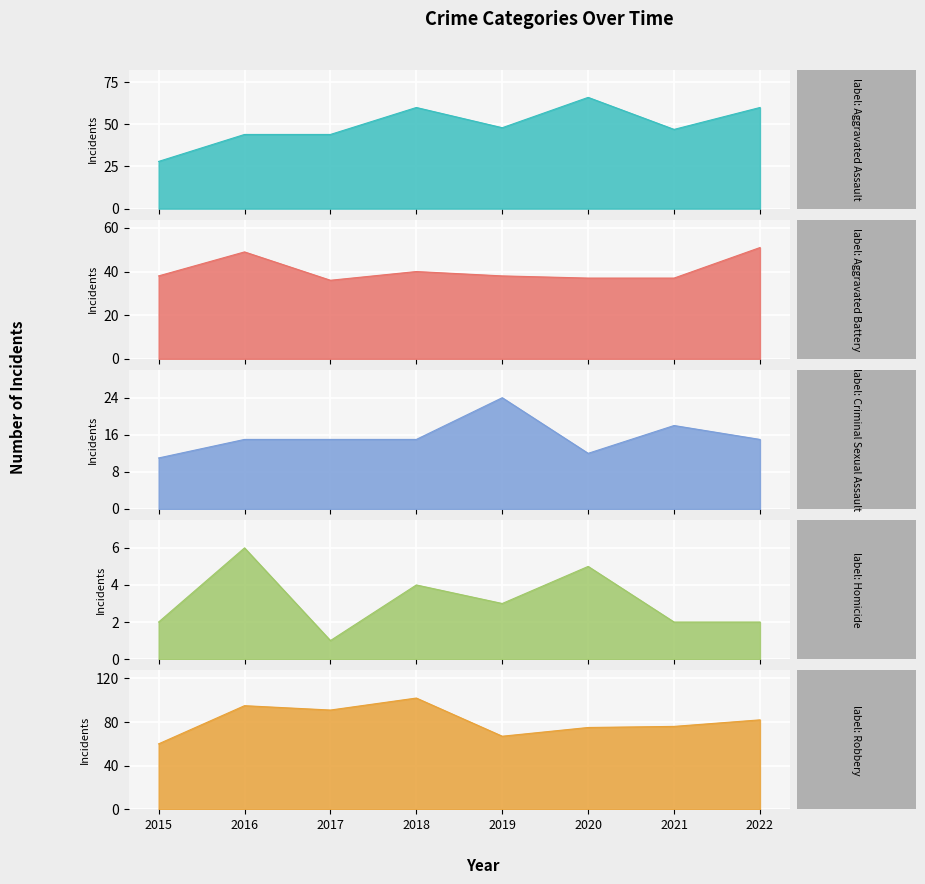

Rank the series by their maximum value, from lowest to highest.

Homicide, Criminal Sexual Assault, Aggravated Battery, Aggravated Assault, Robbery